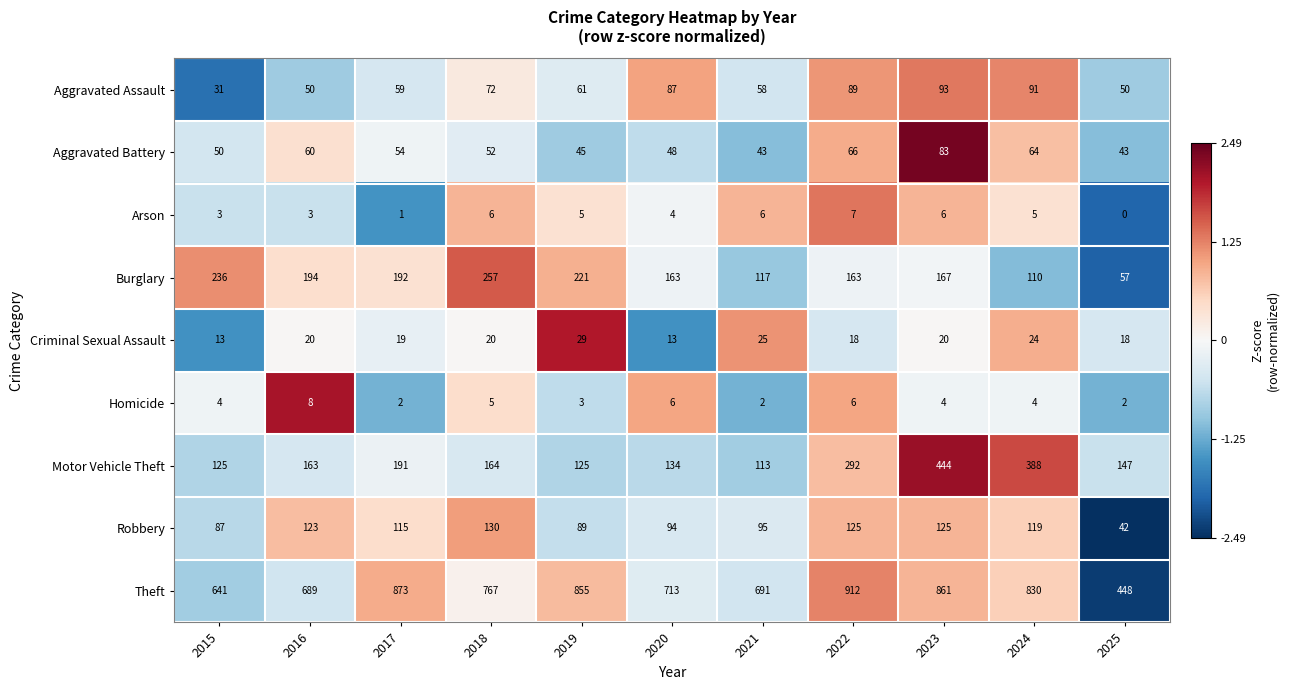

Which category has the highest value across all series?

2022